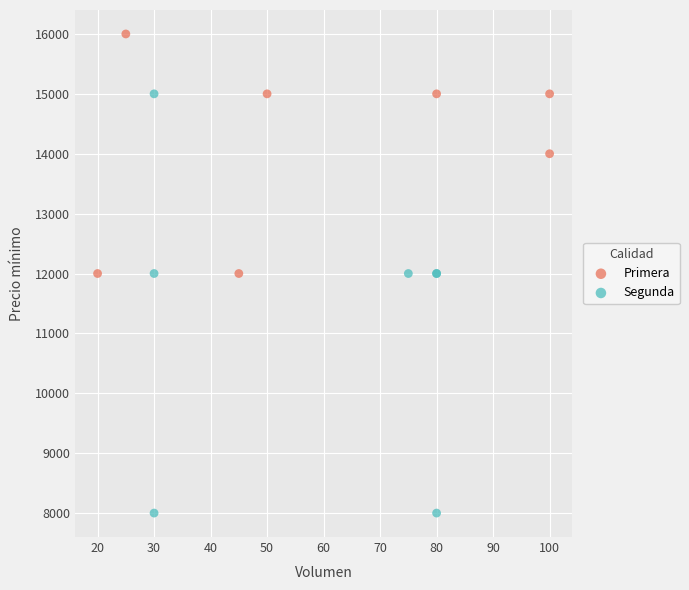

Which series contains the highest Y value?

Primera